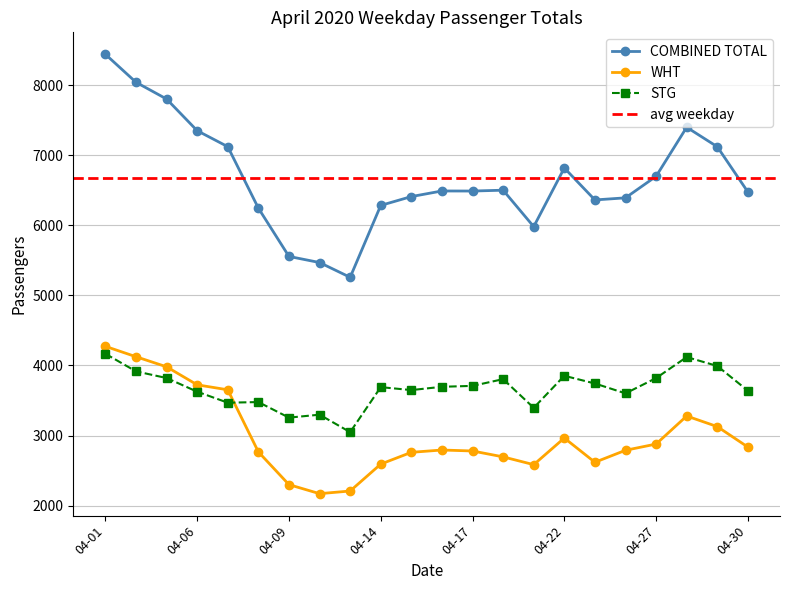

True or false: STG has more than 2 points higher than both neighbors.

True